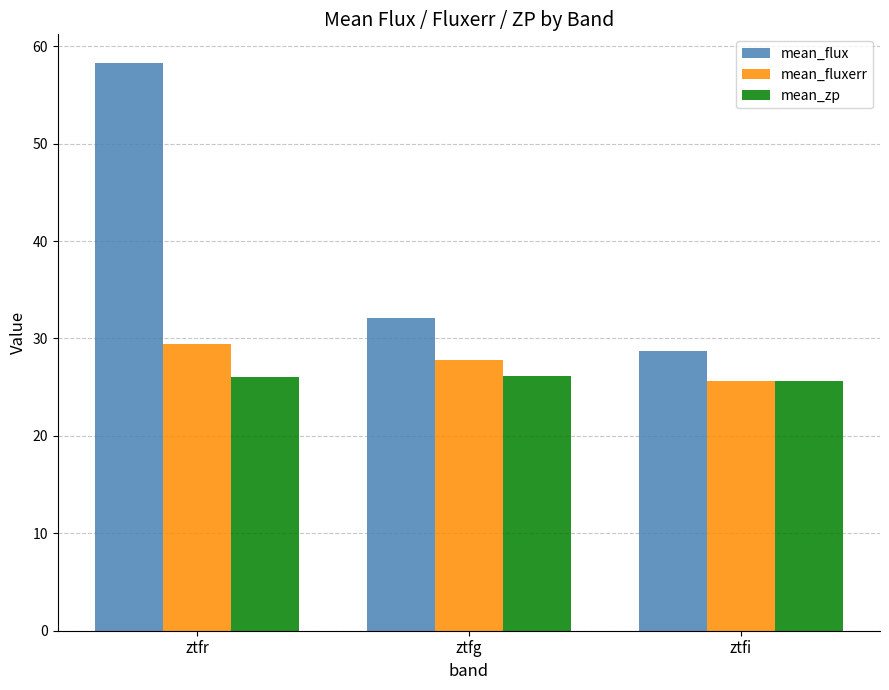

What is the highest value of the mean_zp series?

26.2